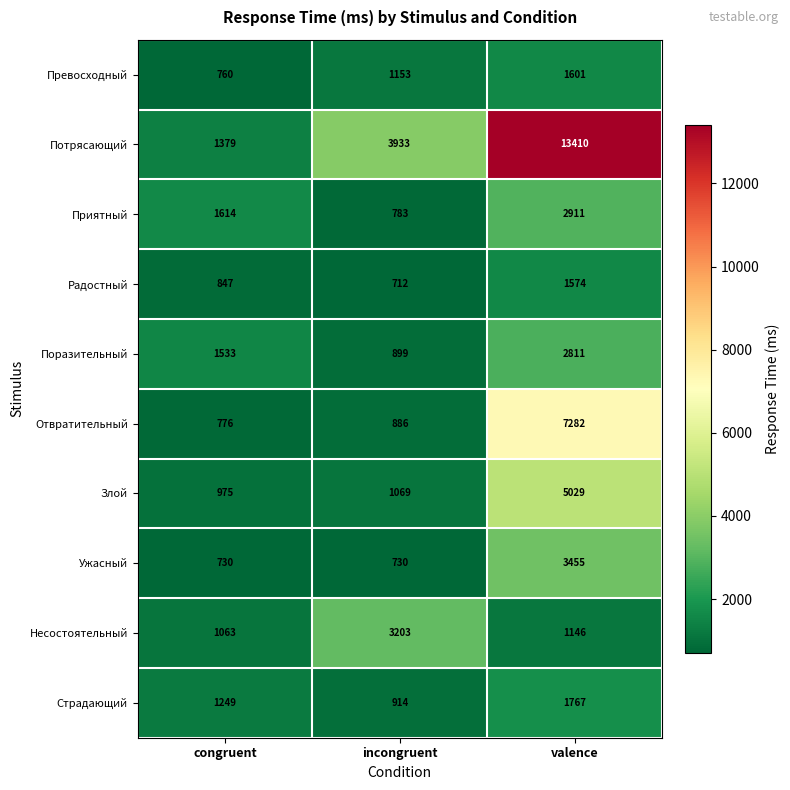

Rank the series at valence from highest to lowest value.

Потрясающий, Отвратительный, Злой, Ужасный, Приятный, Поразительный, Страдающий, Превосходный, Радостный, Несостоятельный